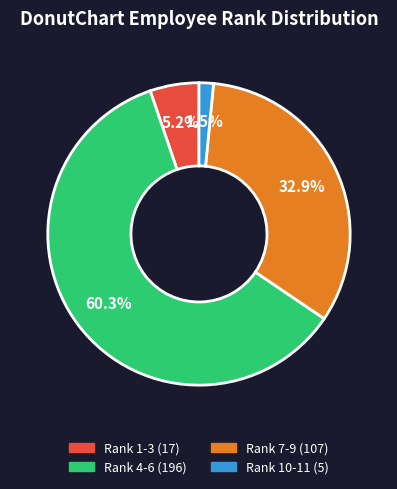

Is there a majority slice in this chart?

Yes